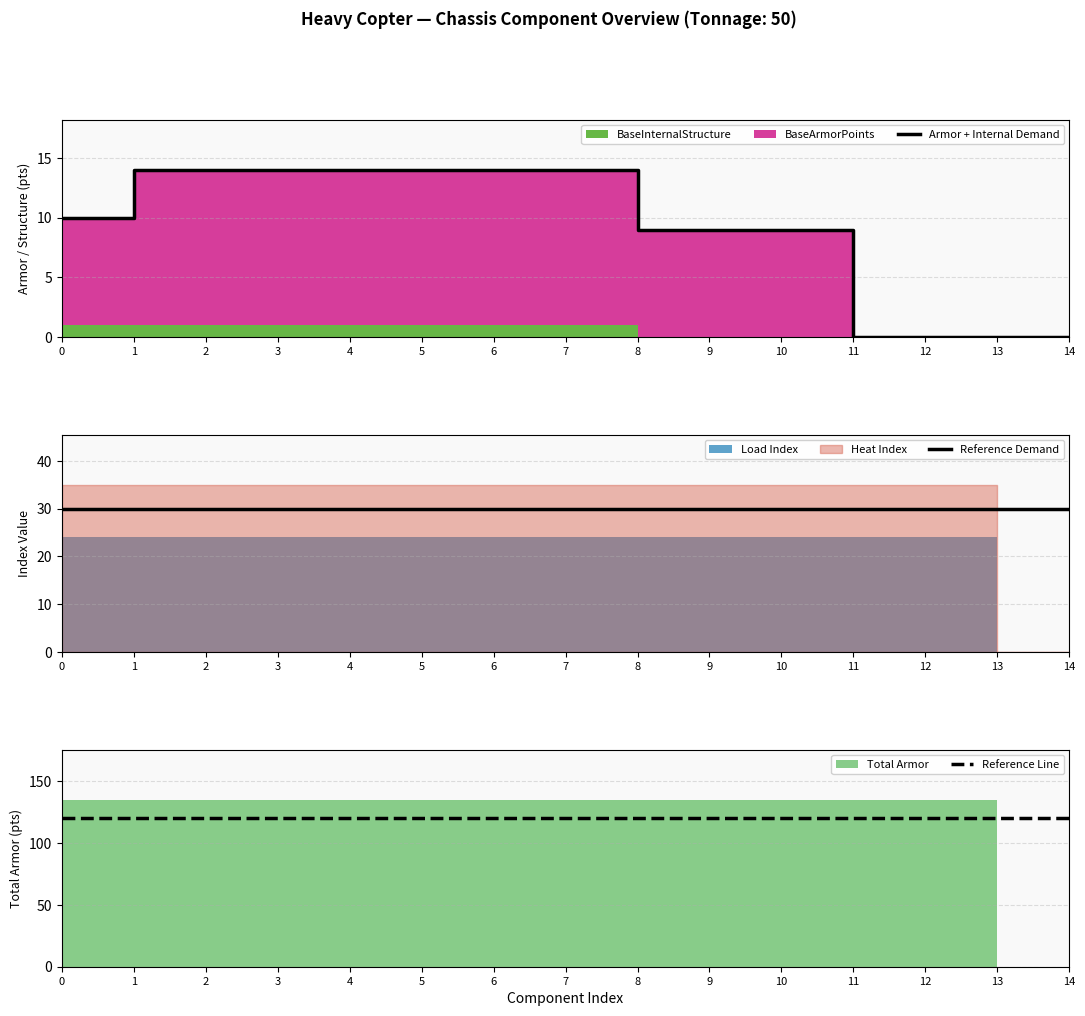

What is the spread (max minus min) of values at 10?

111